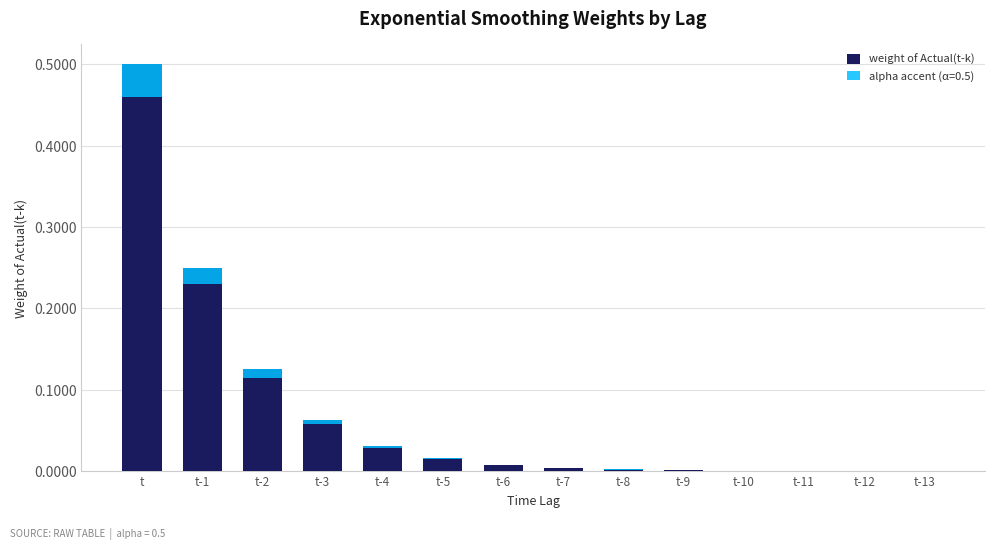

What is the label of the 12th bar from the left?

t-11